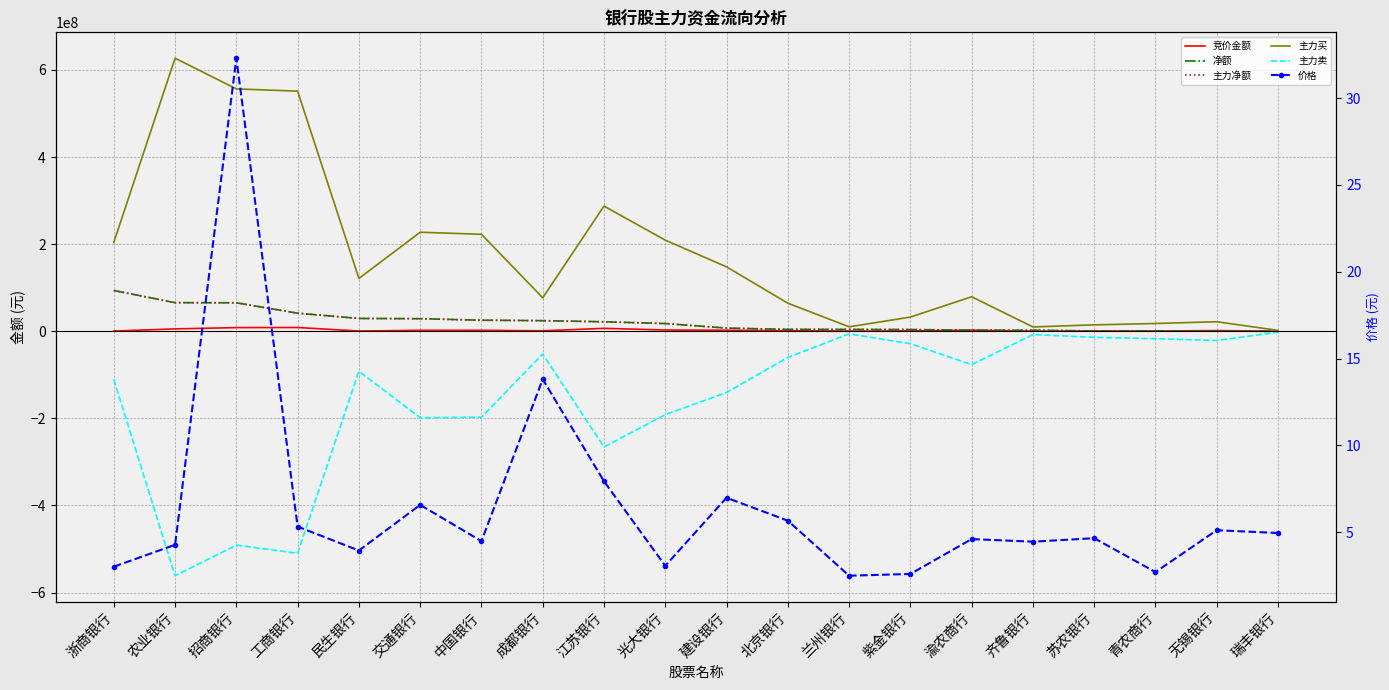

Which has a higher value, 成都银行 or 紫金银行?

成都银行